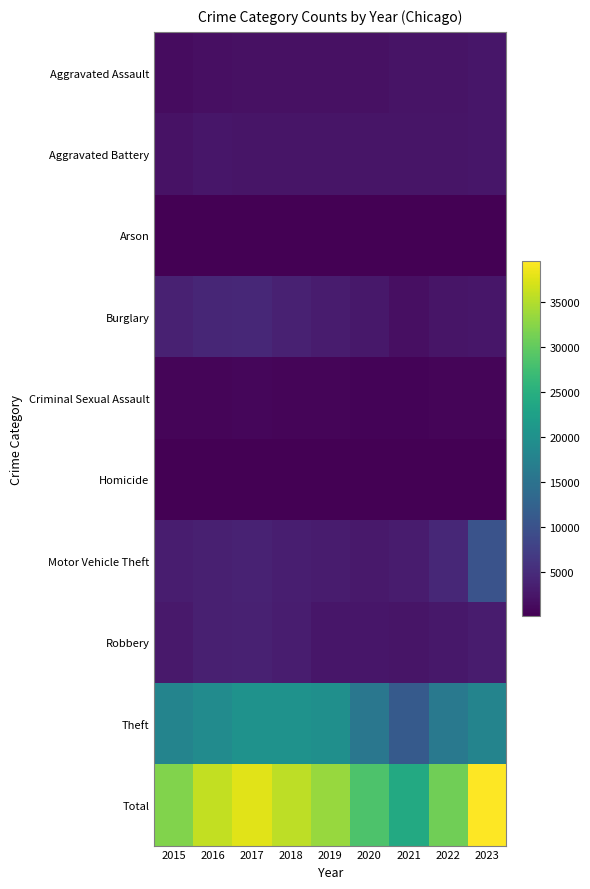

Which series has the largest total across all categories?

Total